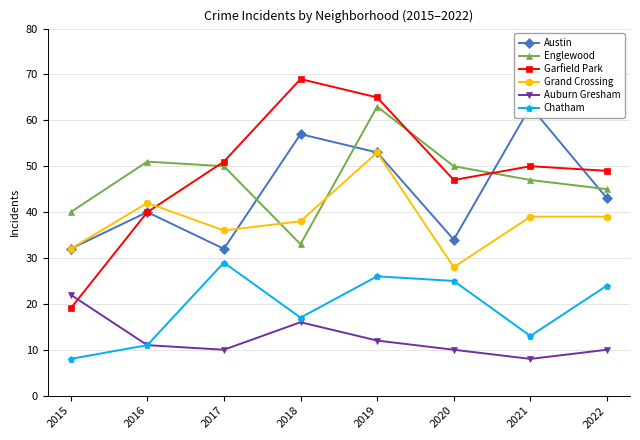

Which category has the lowest value in the Chatham series?

2015